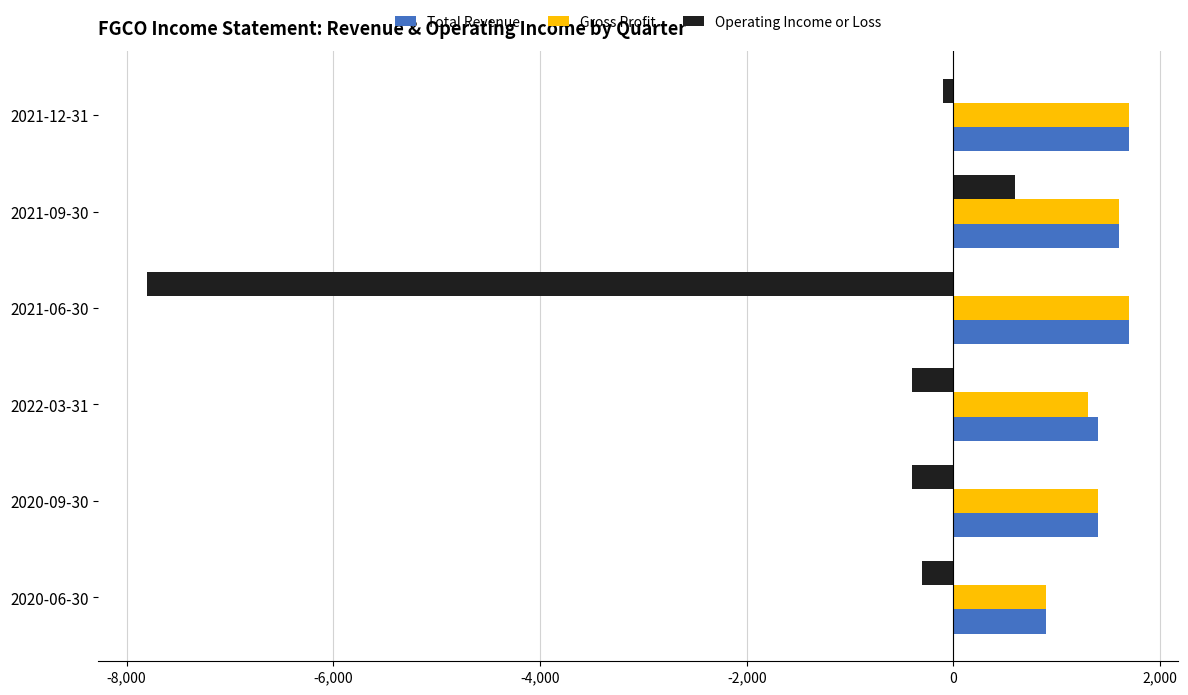

What is the sum of all Gross Profit values?

8600